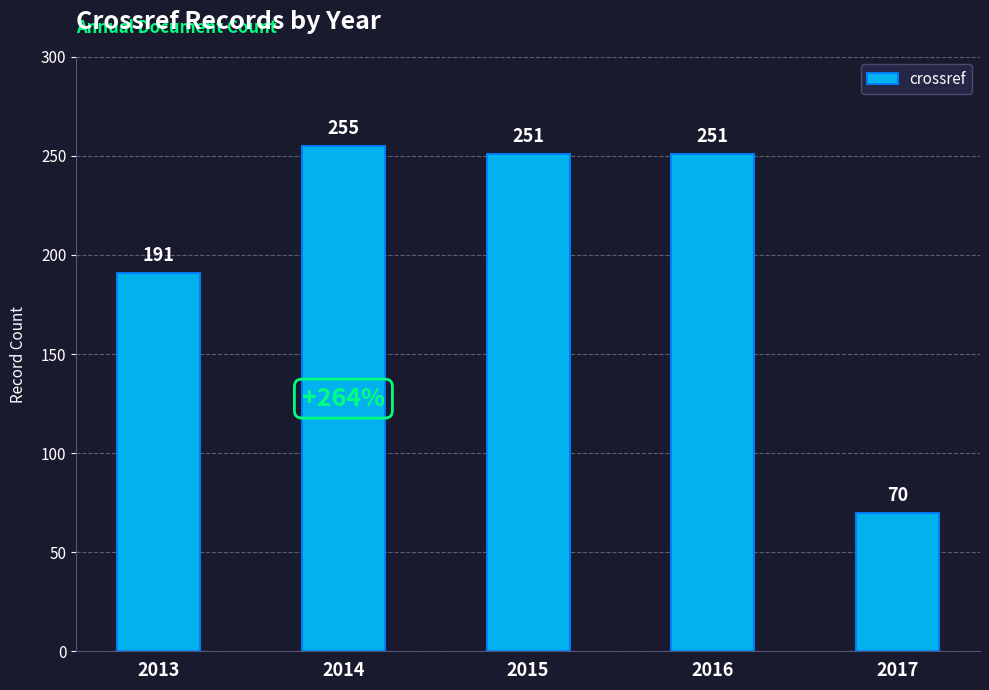

Are the bars grouped side by side (vs. stacked)?

No